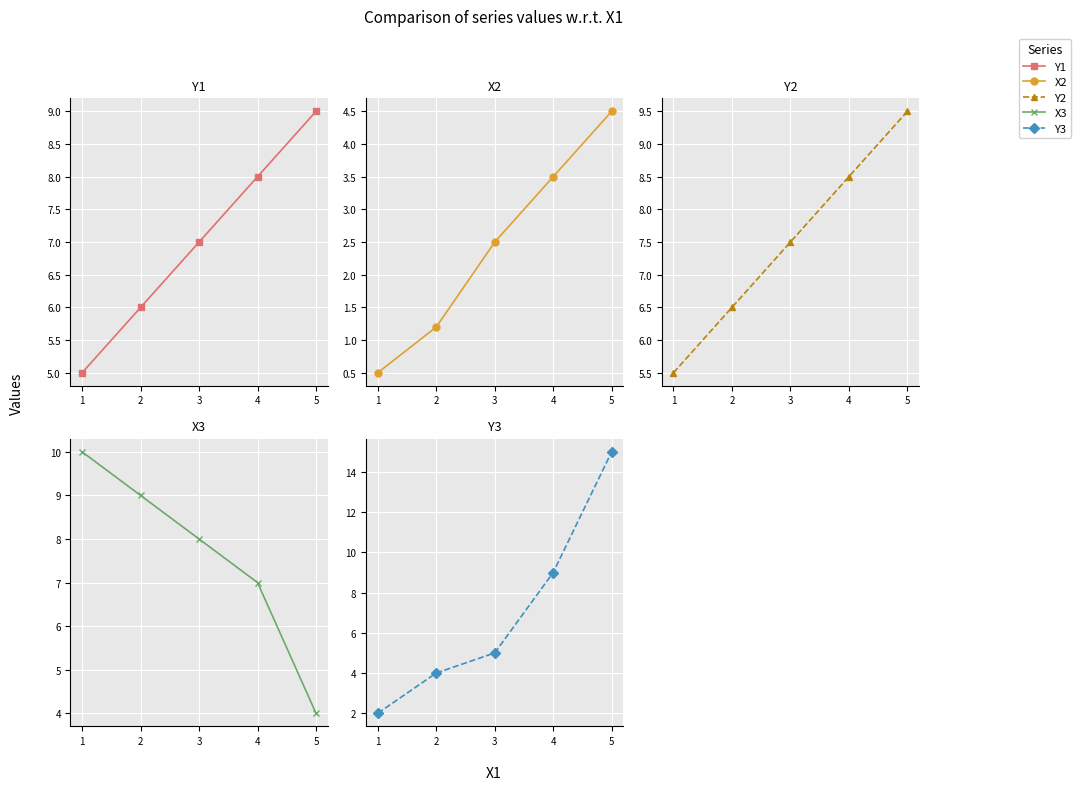

Reading left to right, extract all data points from this chart.

Y1: 5.0	6.0	7.0	8.0	9.0
X2: 0.5	1.2	2.5	3.5	4.5
Y2: 5.5	6.5	7.5	8.5	9.5
X3: 10.0	9.0	8.0	7.0	4.0
Y3: 2.0	4.0	5.0	9.0	15.0